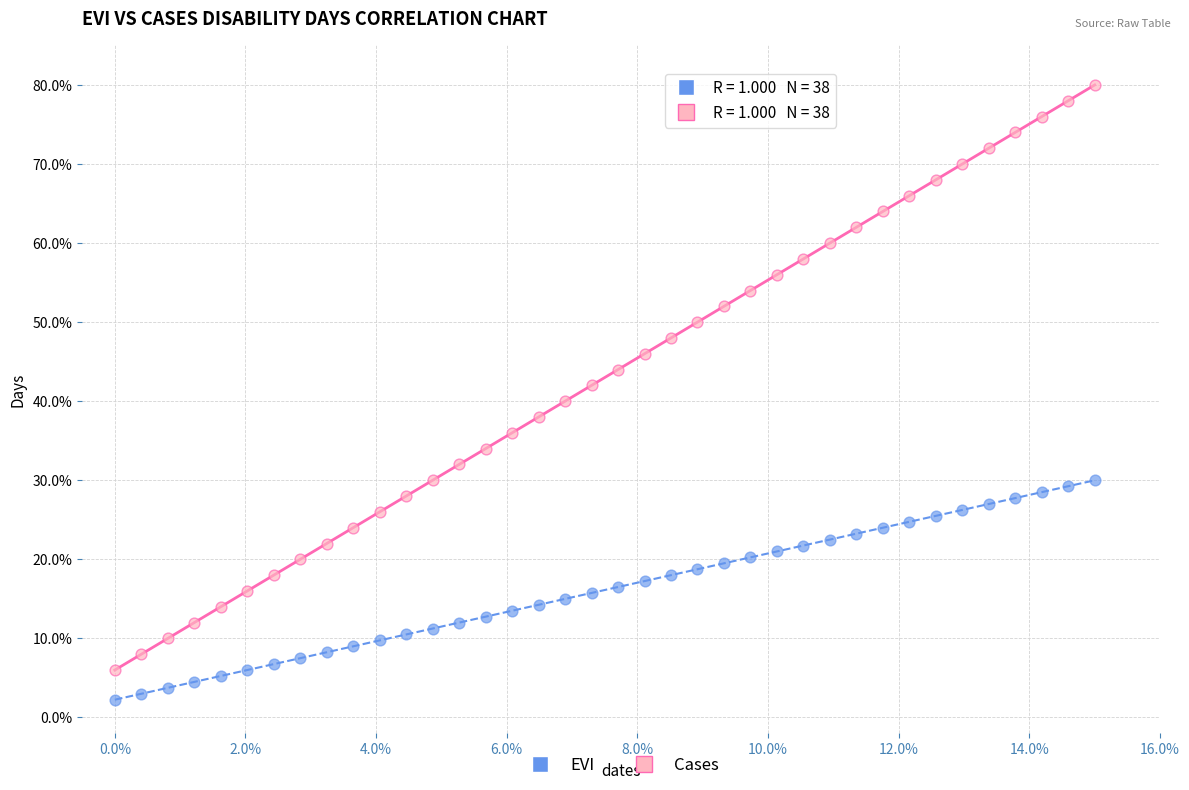

Which series has the largest Y range (max minus min)?

Cases